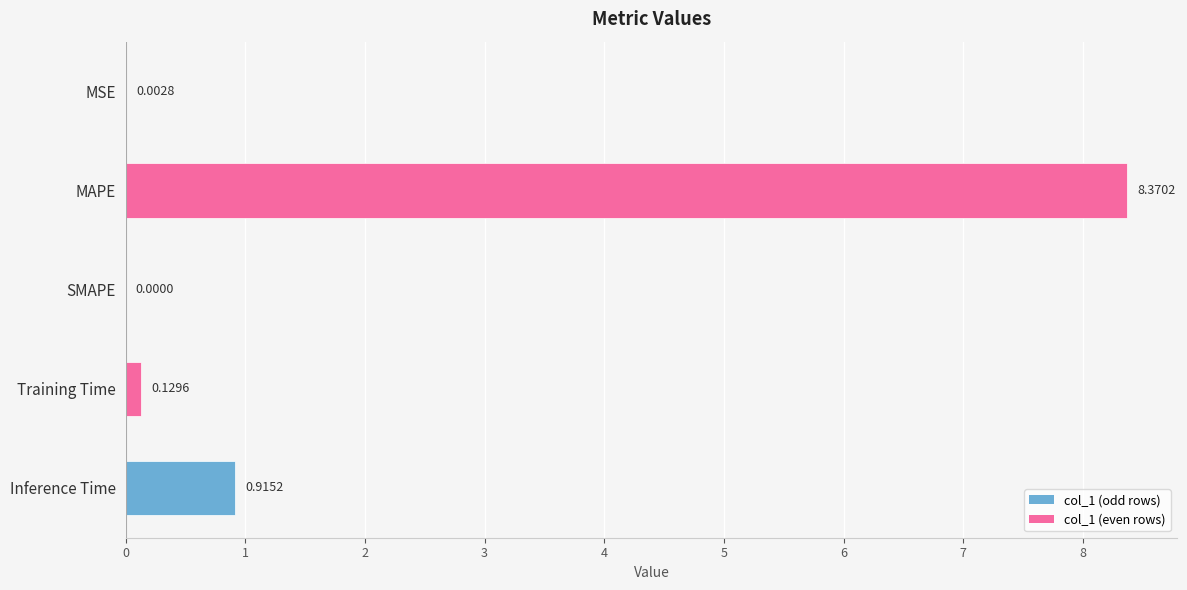

Where is the data nearest to the value 4?

Inference Time